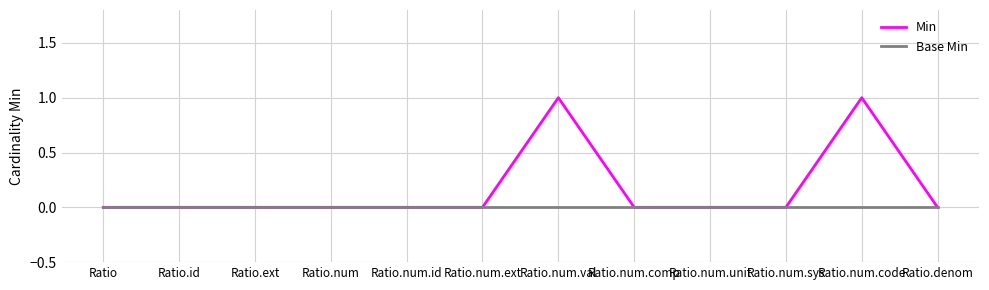

What position from the left is Ratio.num?

4